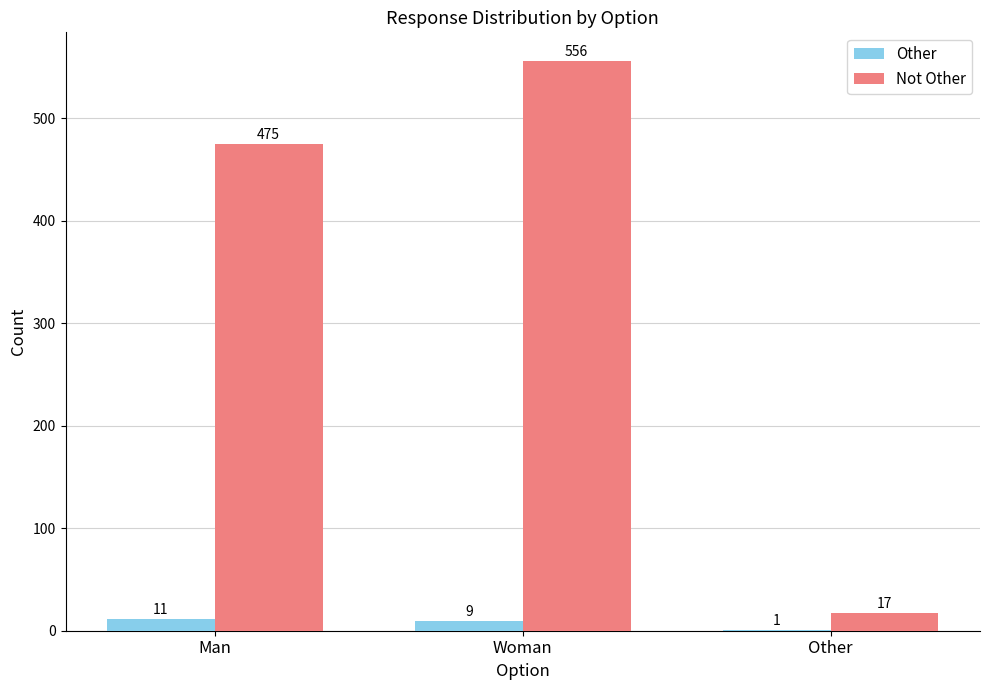

What is the spread (max minus min) of values at Woman?

547